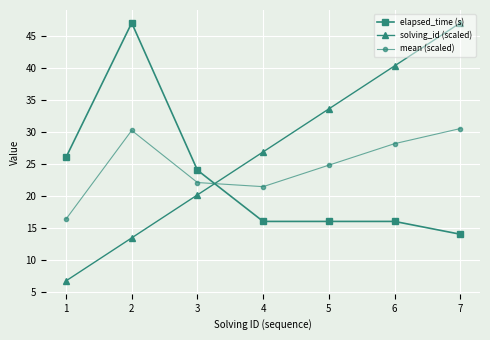

What is the total value across all series at 5?

74.4